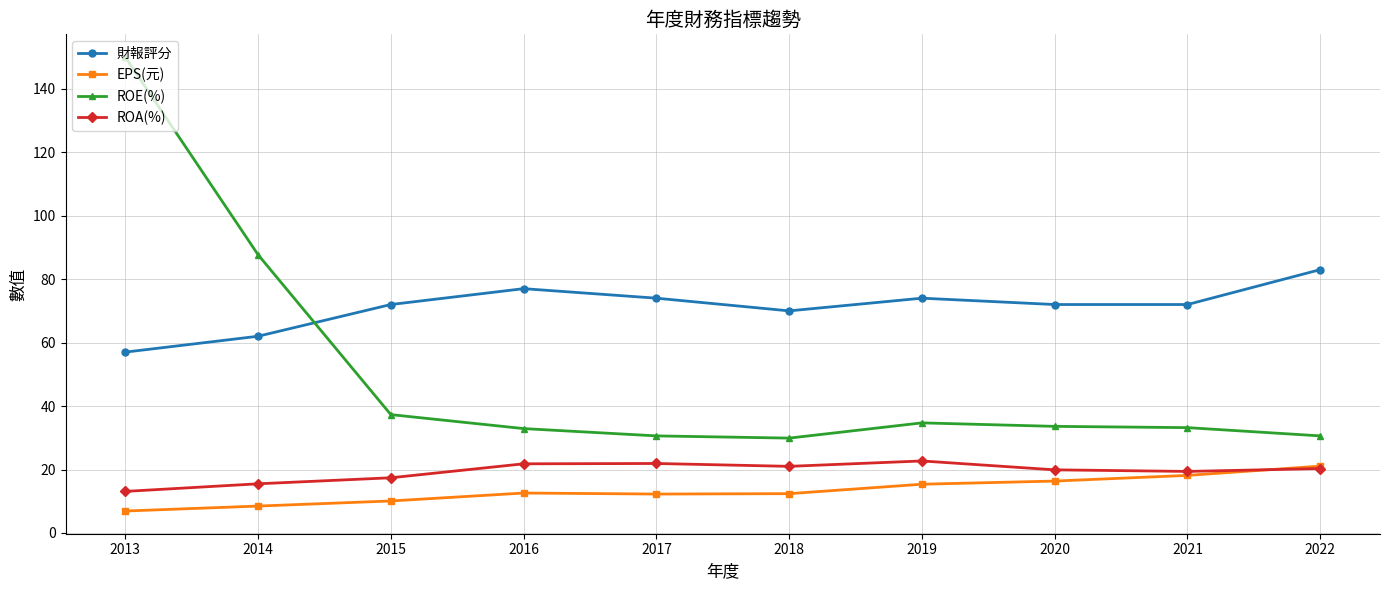

How many data points does each series have?

10